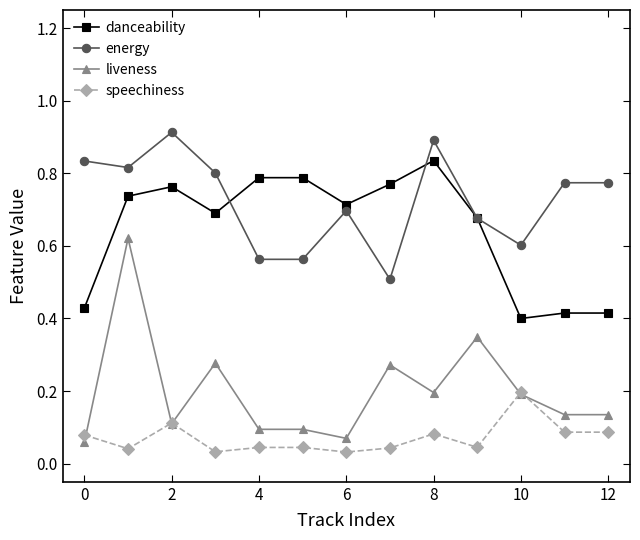

True or false: liveness and energy intersect in this chart.

False